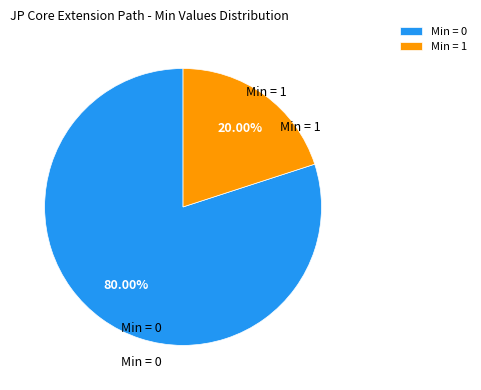

How many segments does this pie chart have?

2